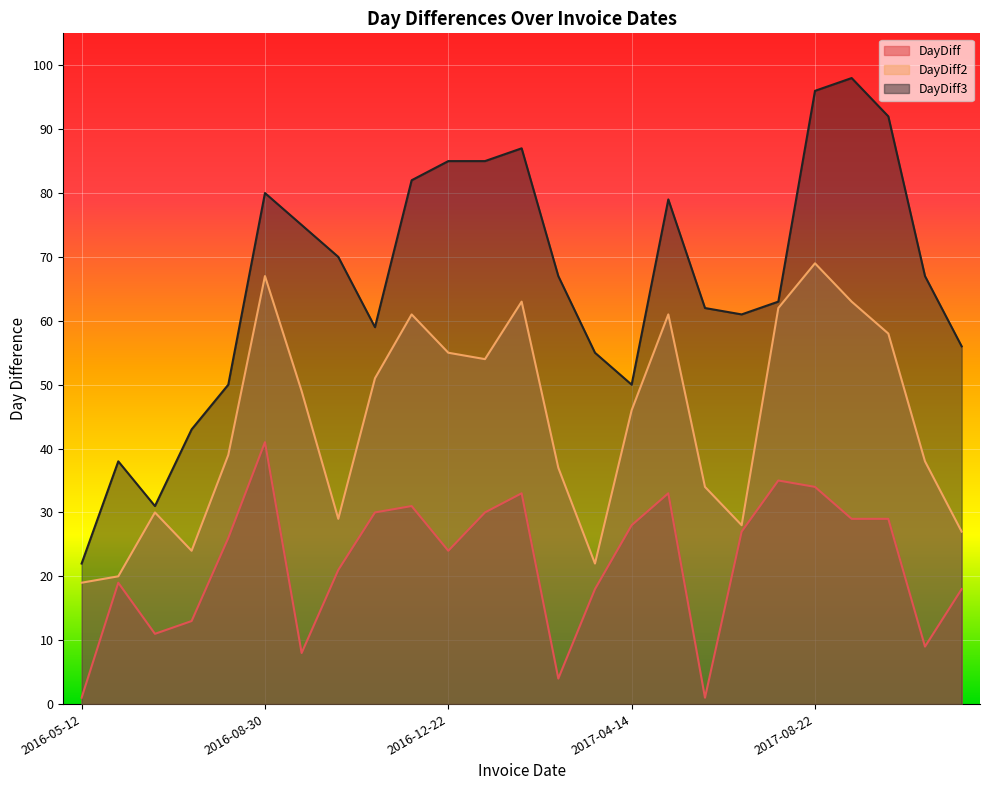

The value of DayDiff2 at 2016-12-22 is 55. True or false?

True